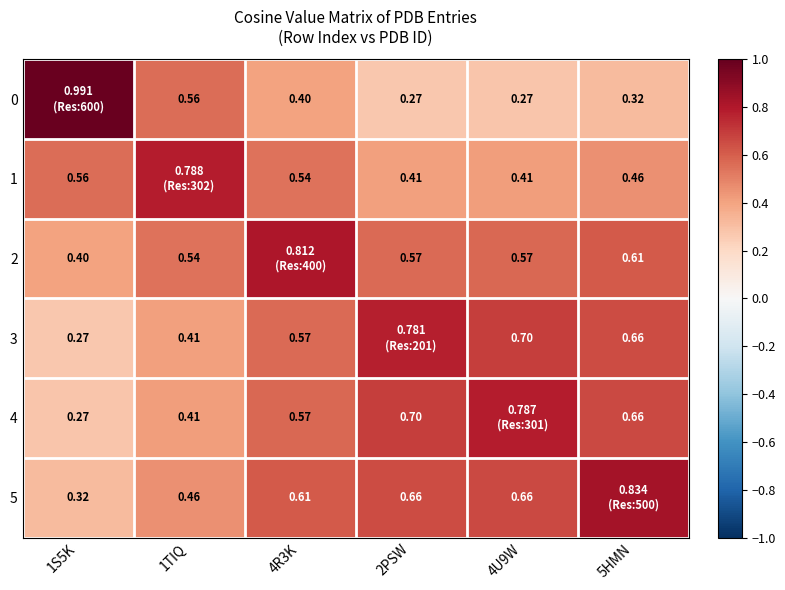

The value of 1 at 1TIQ is 0.3. True or false?

False